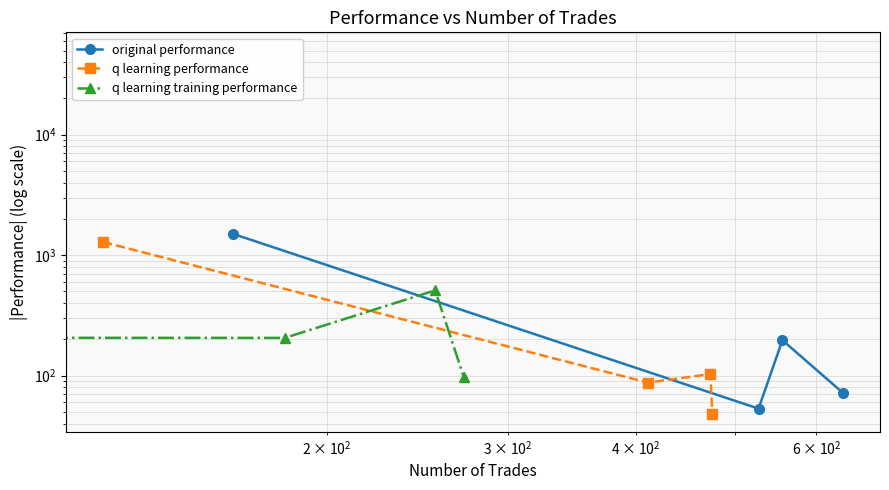

Does the chart have visible grid lines?

Yes